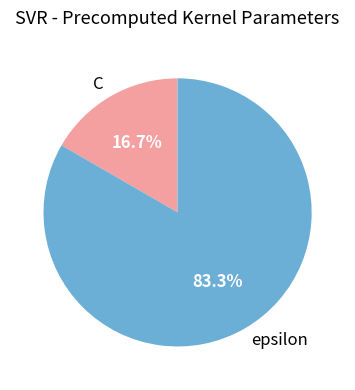

Between epsilon and C, which is larger?

epsilon